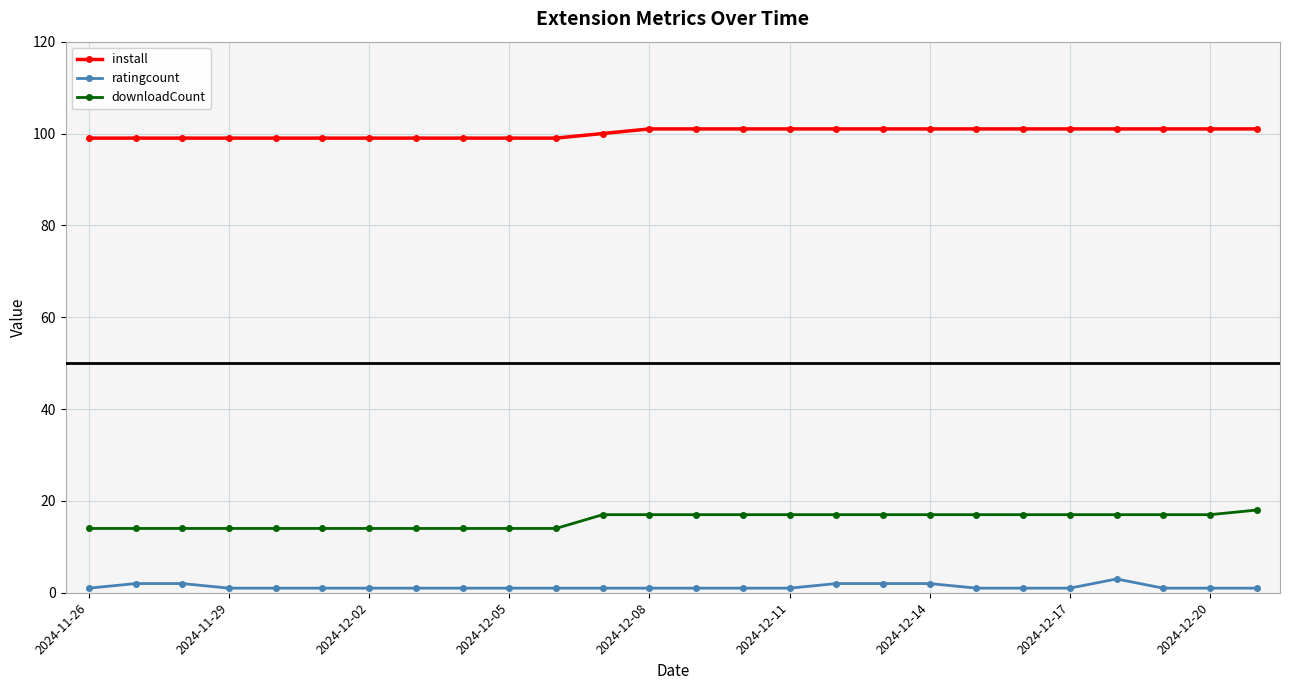

True or false: downloadCount and ratingcount intersect in this chart.

False